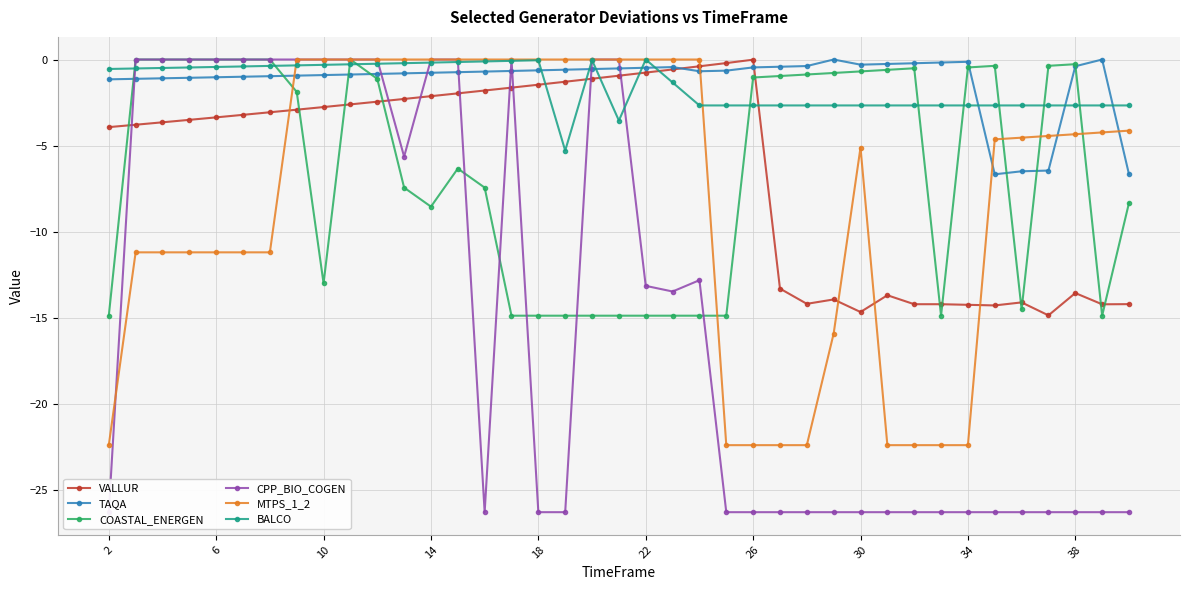

How many lines are shown in the chart?

6